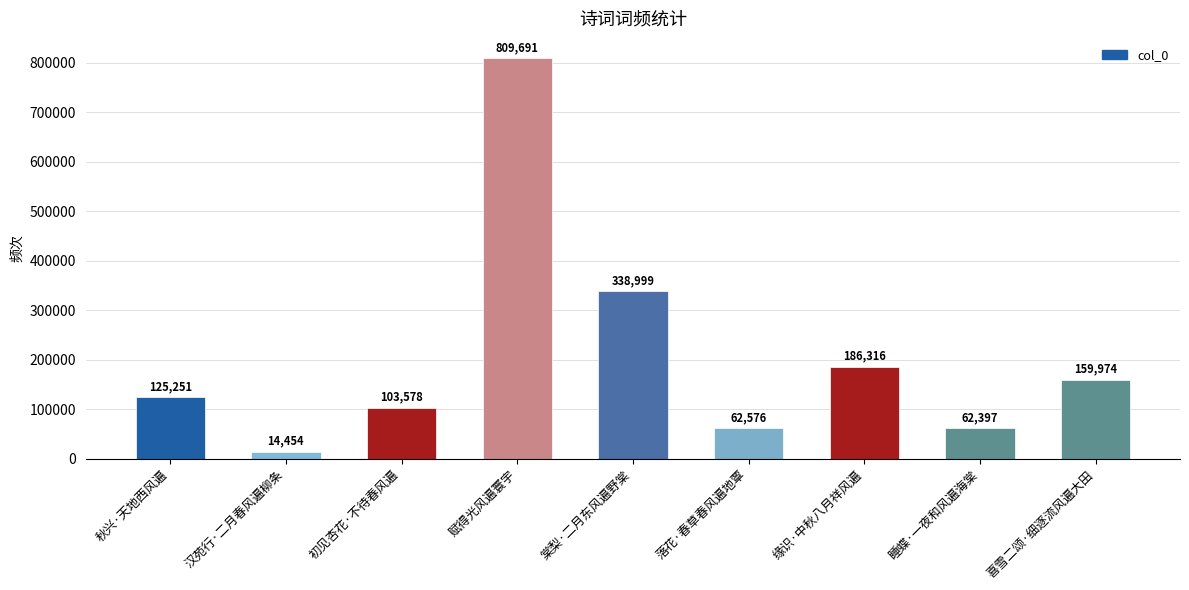

Which category has the lowest value across all series?

汉苑行·二月春风遍柳条